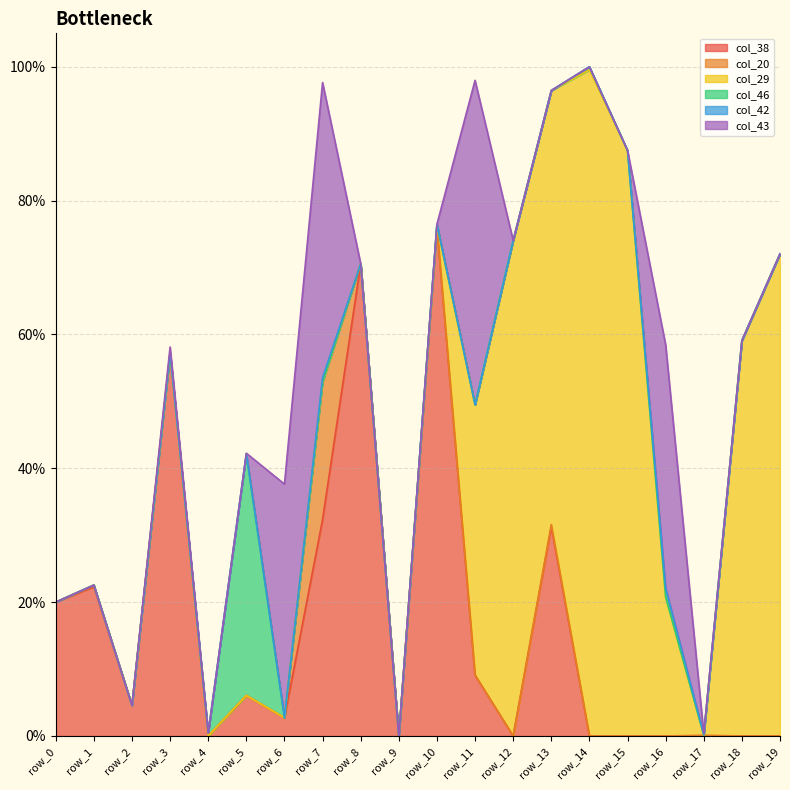

In col_20, how many points are higher than both neighbors (excluding endpoints)?

4